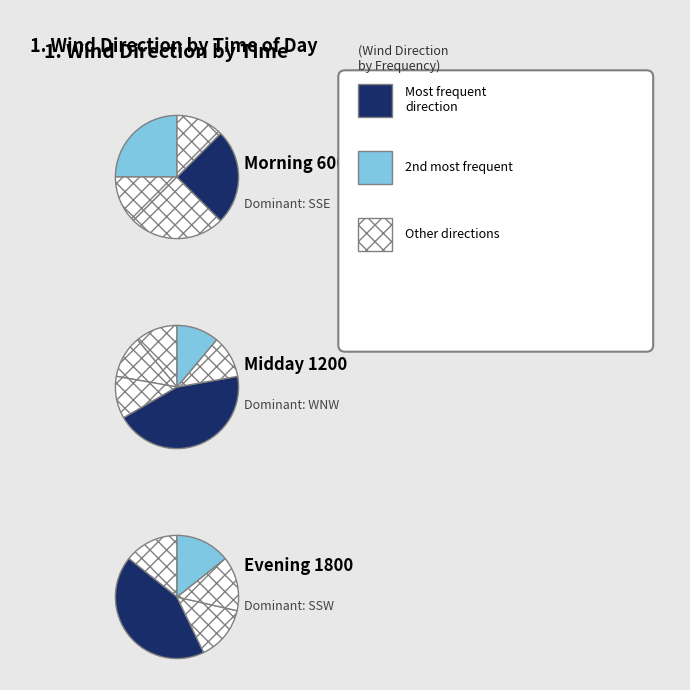

How many segments does this pie chart have?

13